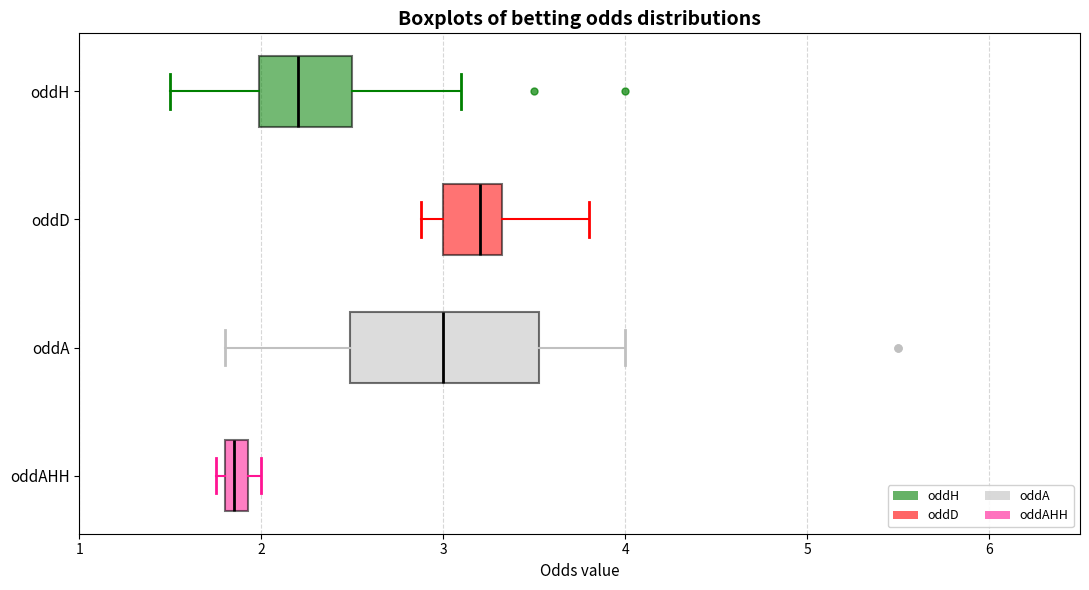

Which box's median line is the furthest to the right?

oddD